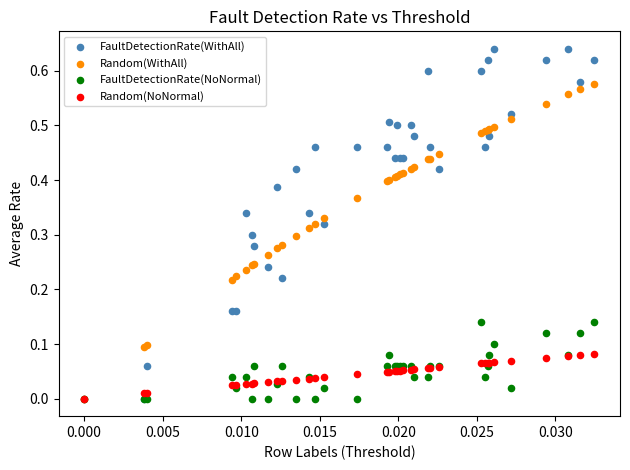

Which series contains the highest Y value?

FaultDetectionRate(WithAll)